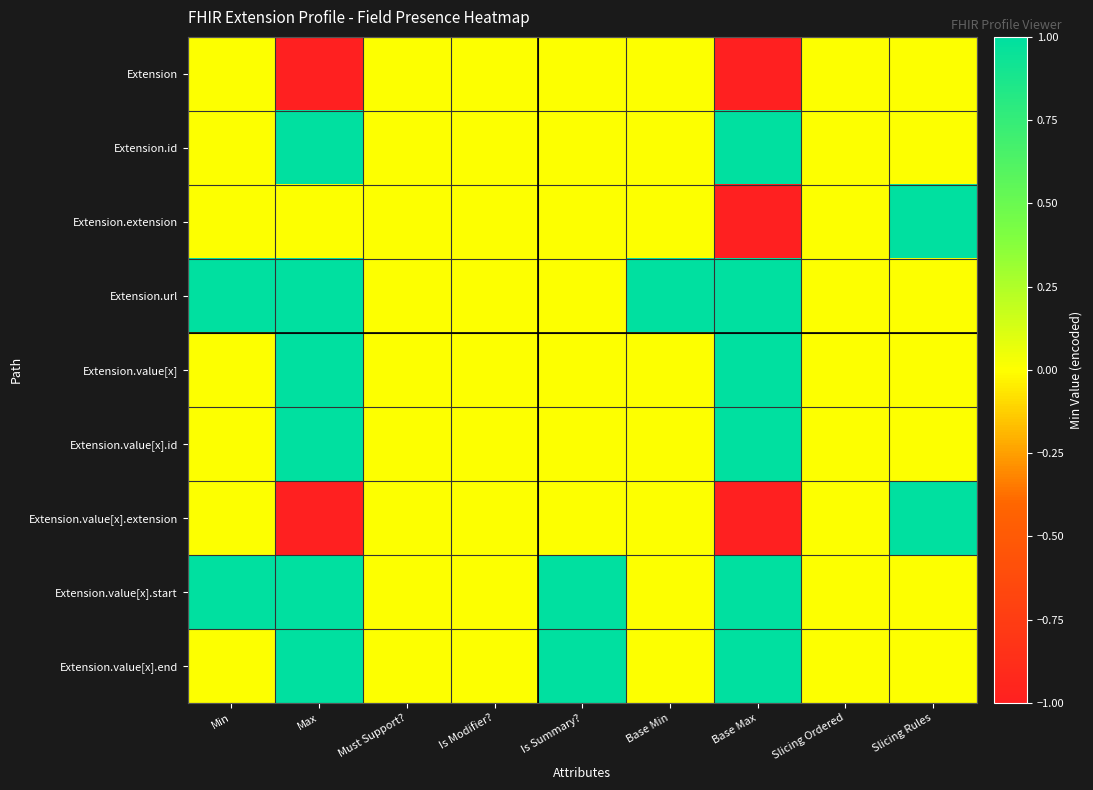

Between Slicing Rules and Base Max, which is larger?

Slicing Rules